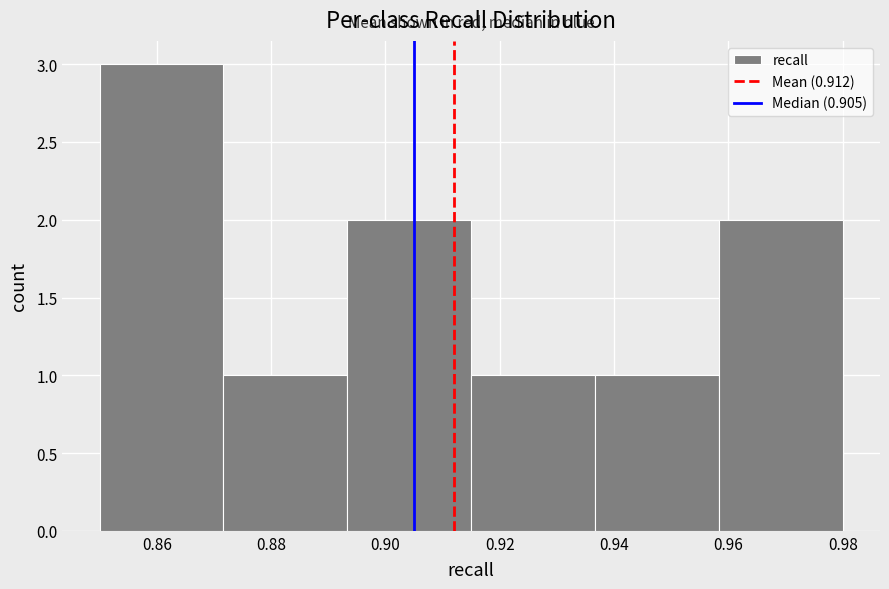

Reading left to right, list every bar in this chart as the range it spans on the x-axis followed by its height. Neither the bar edges nor the heights are printed on the chart, so give them approximately, as read against the axes.

0.850 to 0.872: 3
0.872 to 0.894: 1
0.894 to 0.916: 2
0.916 to 0.936: 1
0.936 to 0.958: 1
0.958 to 0.980: 2